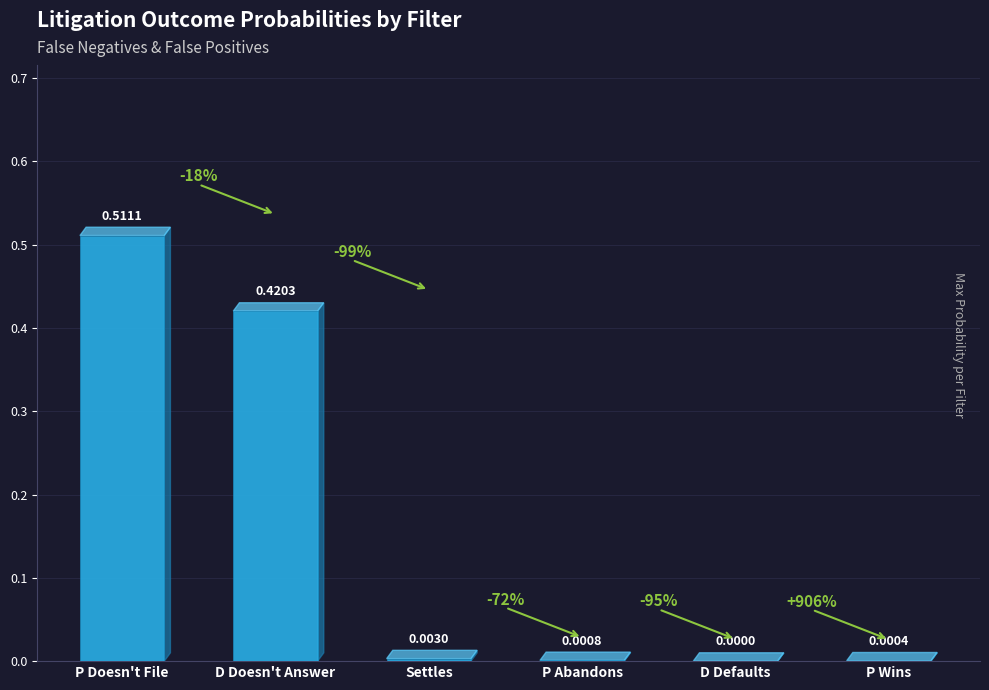

At which label is the value closest to 0?

D Defaults